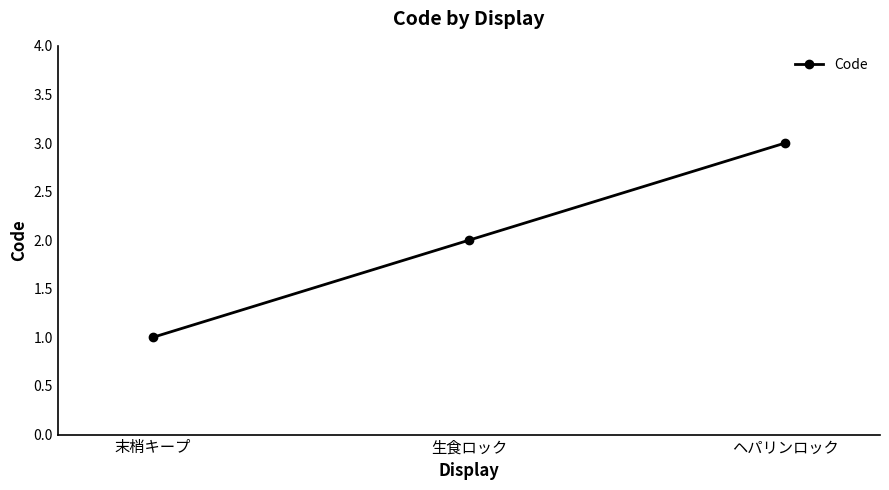

Is it true that the value at 末梢キープ is 1?

True